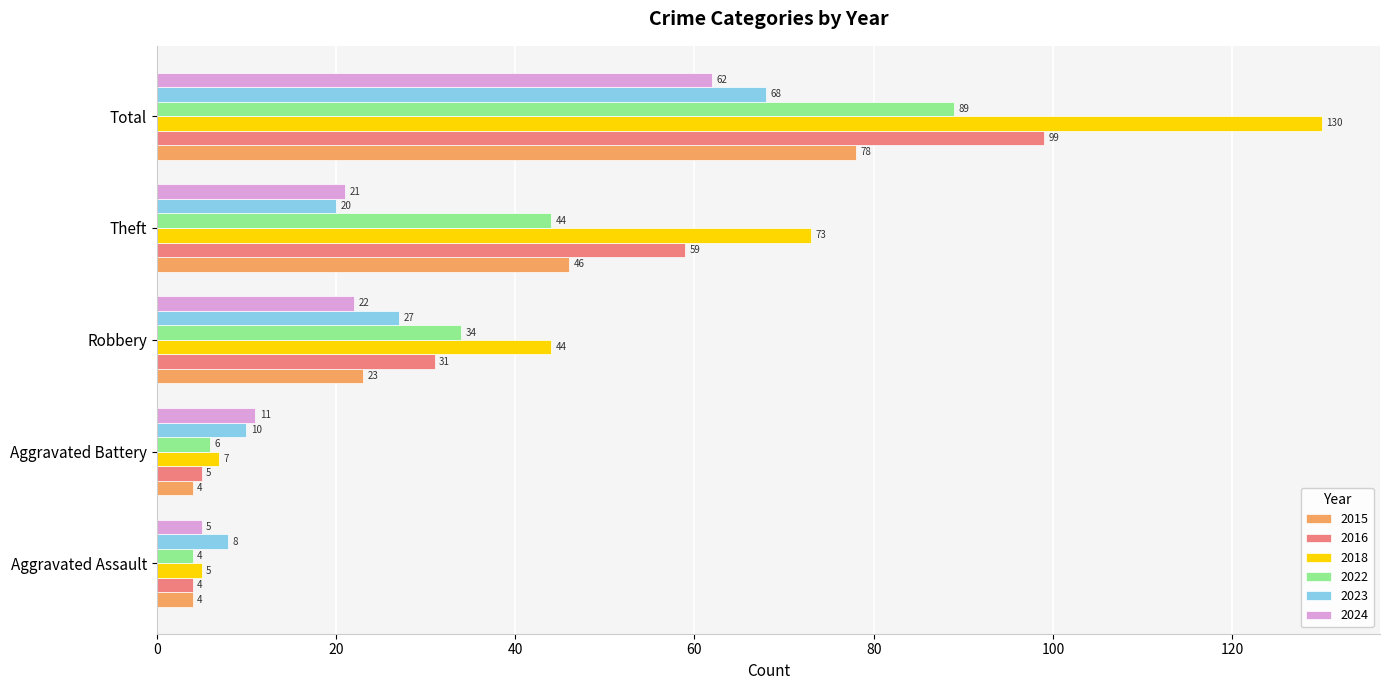

Which category has the highest value in the 2018 series?

Total